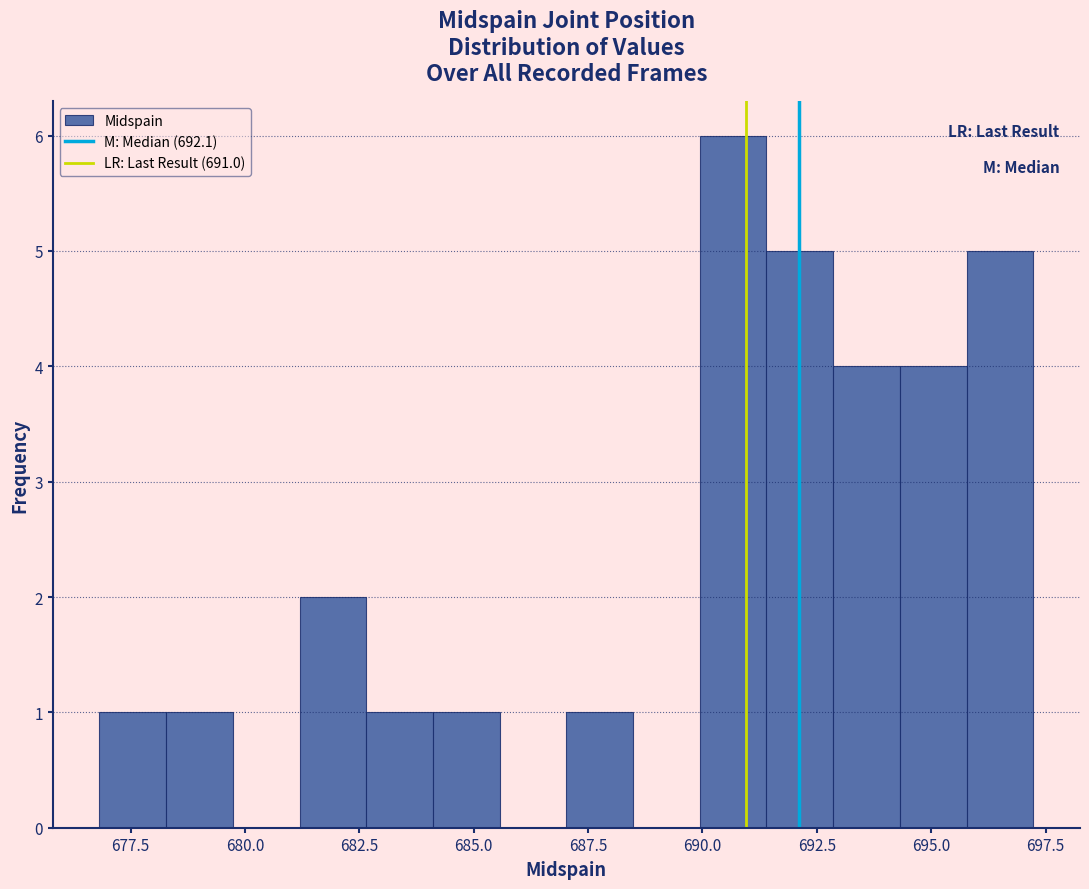

Read against the x-axis, roughly where is the centre of the tallest bar?

690.5